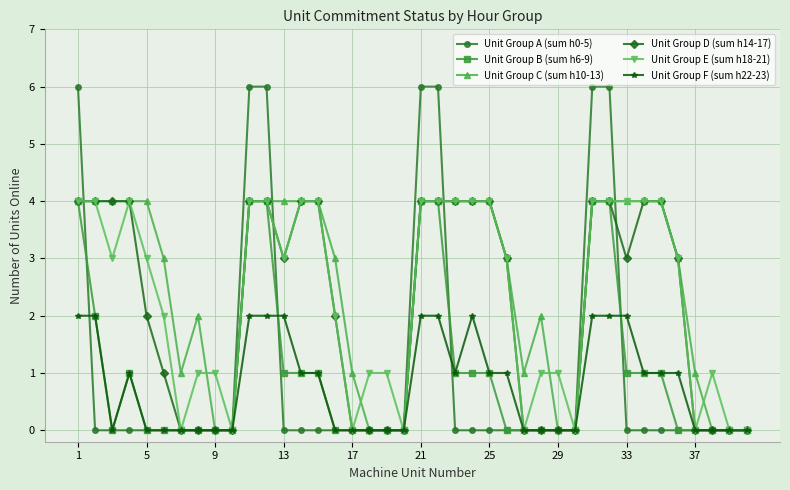

Which series has the largest range (max minus min)?

Unit Group A (sum h0-5)